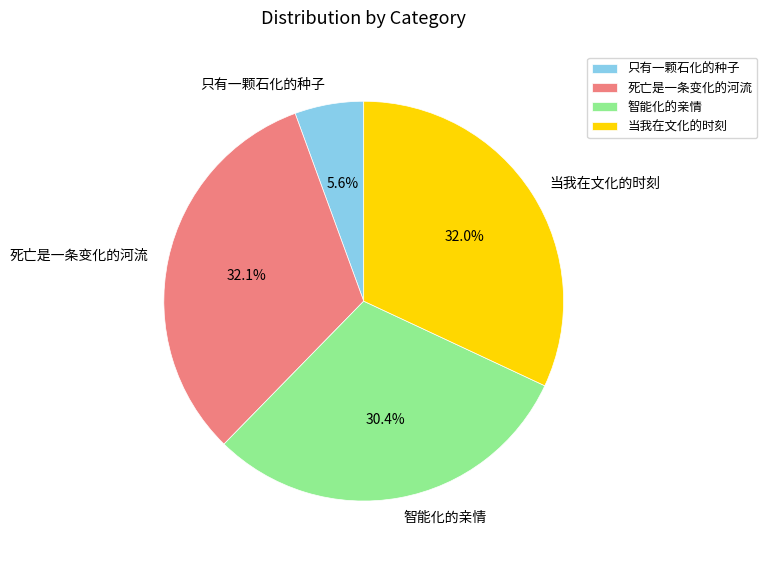

To the nearest percent, what is the difference between the 智能化的亲情 and 只有一颗石化的种子 slice percentages?

25%